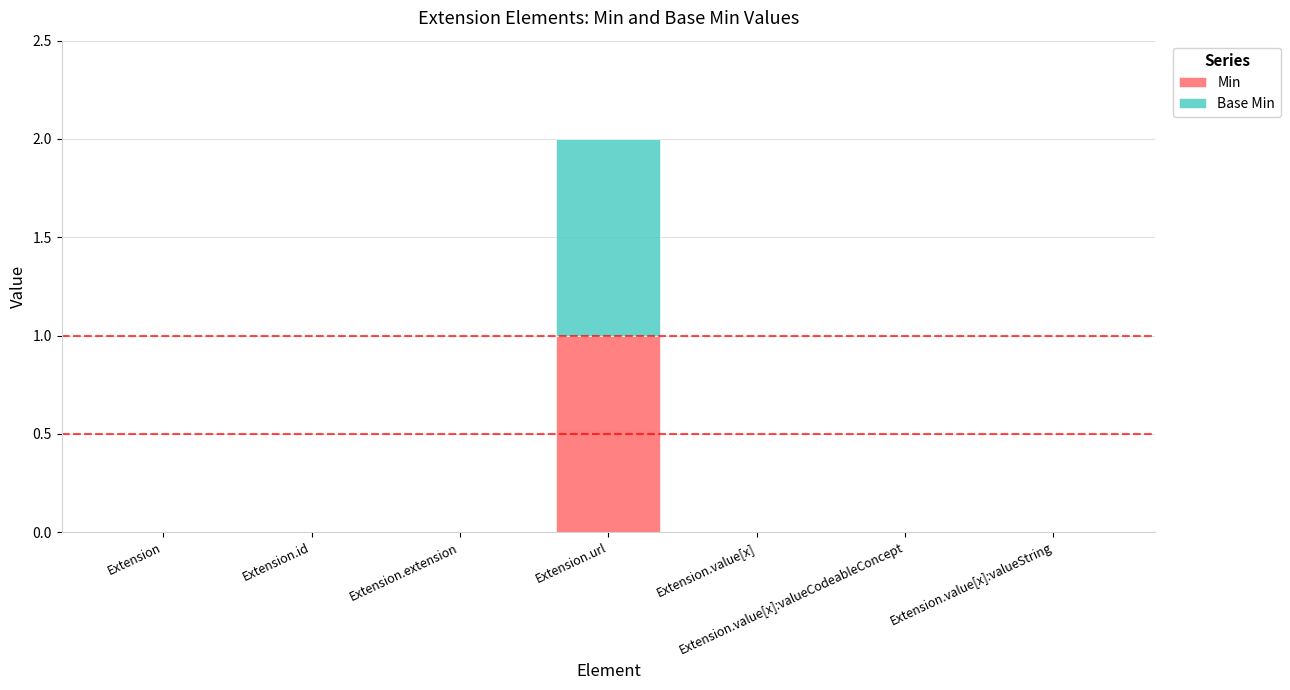

True or false: Min has a value of 0 at Extension.value[x].

True